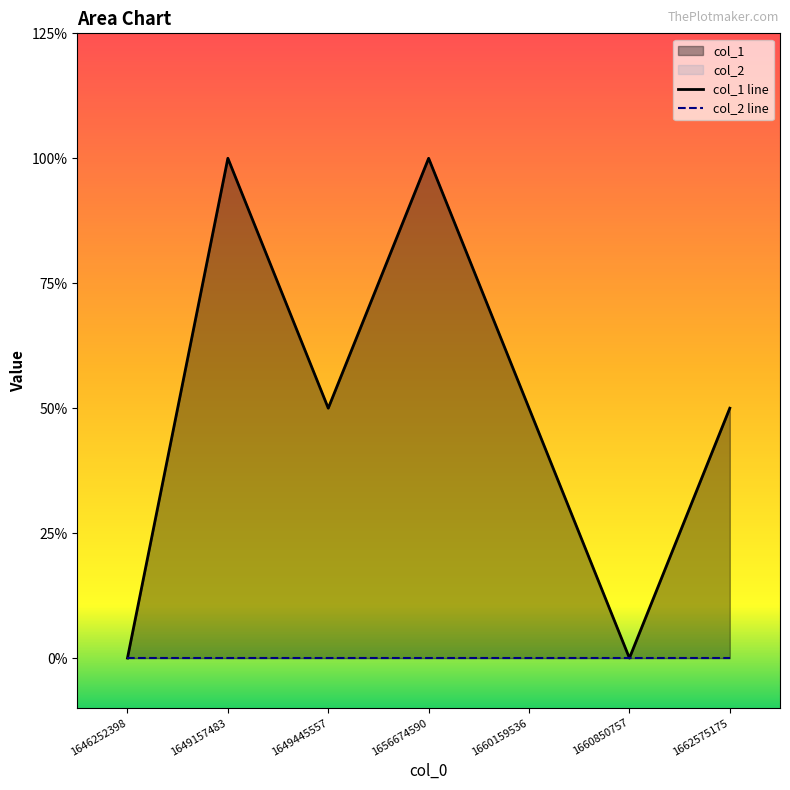

What is the difference between the highest and lowest values at 1662575175?

1